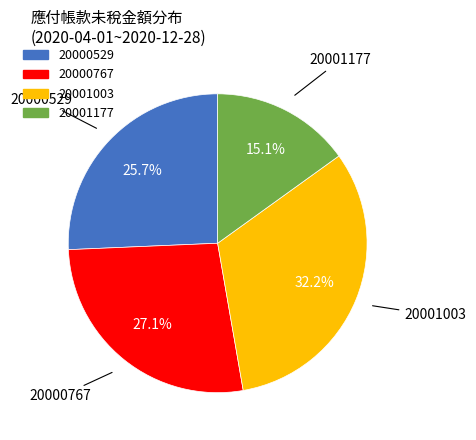

Is there a majority slice in this chart?

No